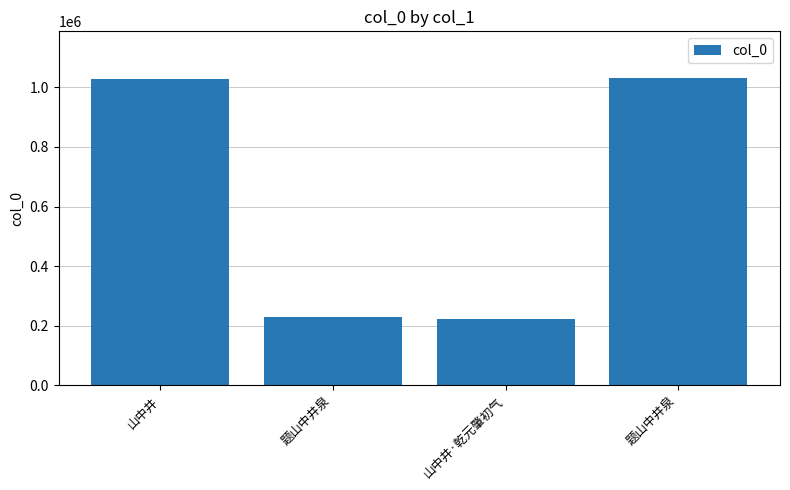

How many series are shown in this chart?

1